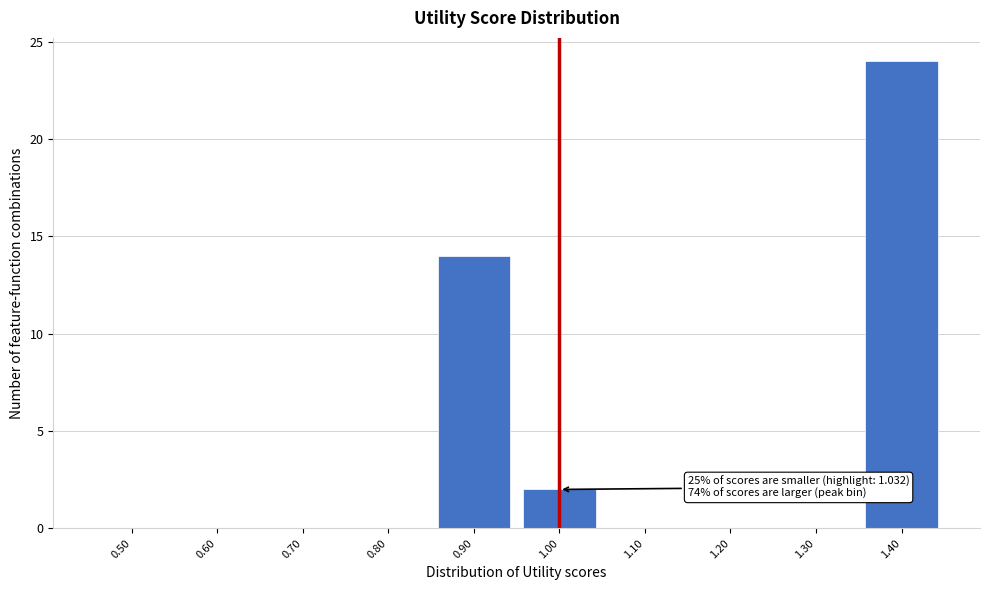

Reading right to left, extract all data points from this chart.

1.40=24	1.30=0	1.20=0	1.10=0	1.00=2	0.90=14	0.80=0	0.70=0	0.60=0	0.50=0